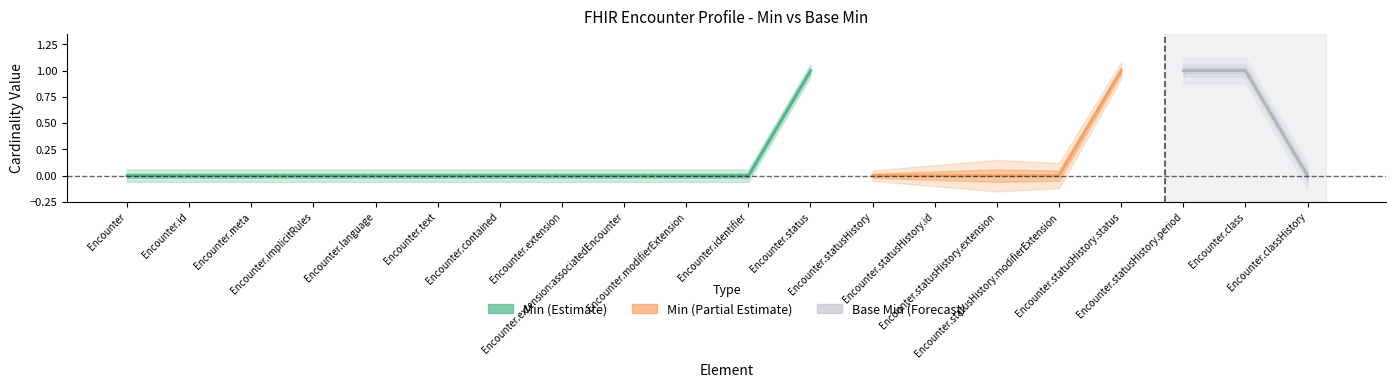

What position from the left is Encounter.classHistory?

20